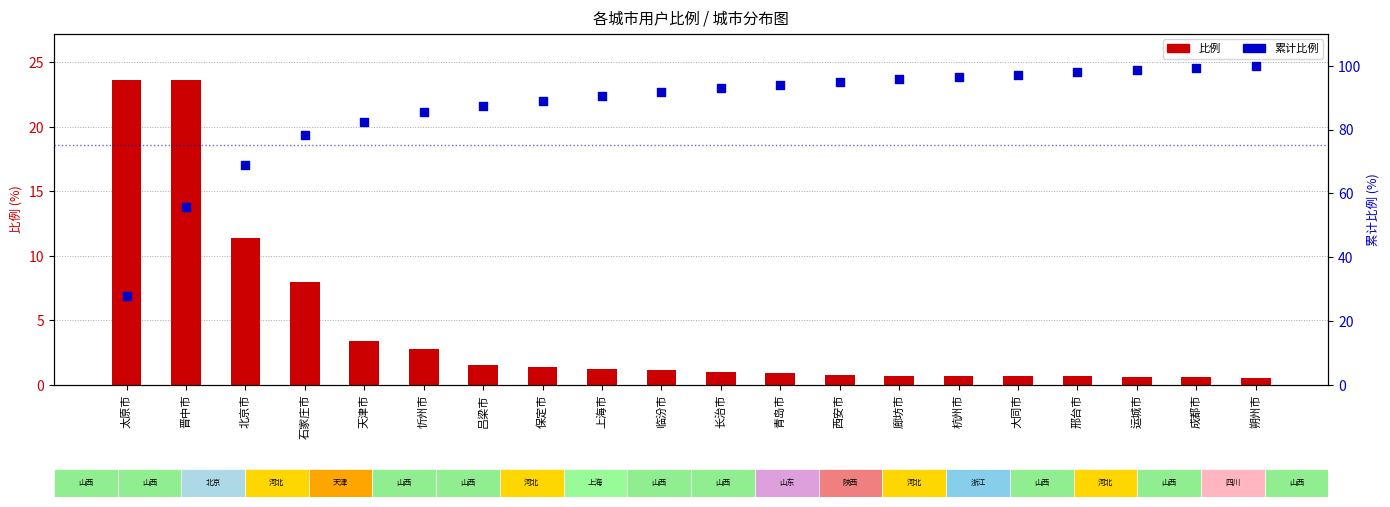

What is the total value across all series at 朔州市?

100.5